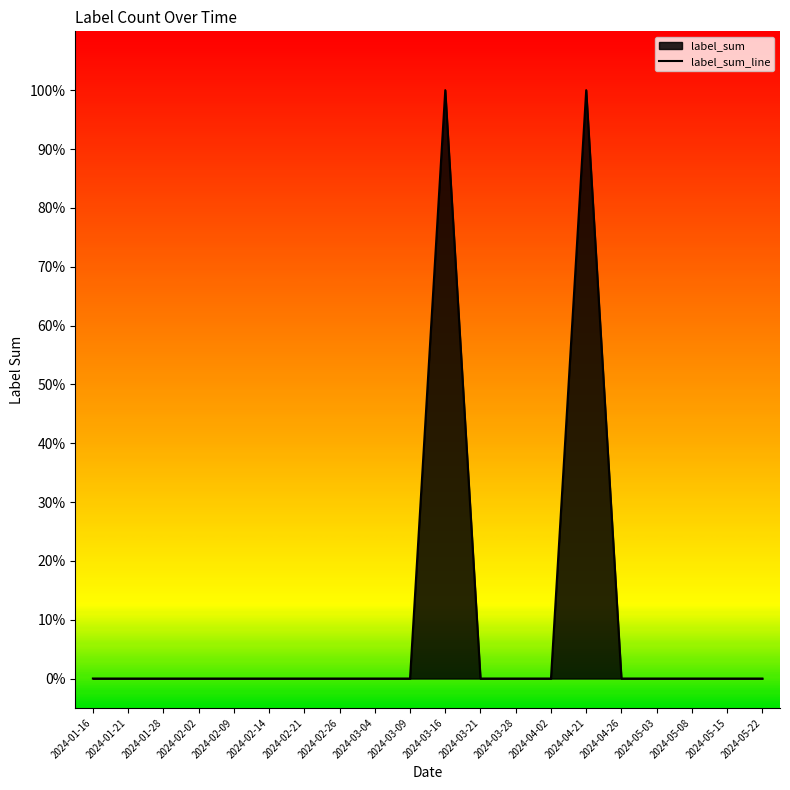

How many data points are above 0?

2